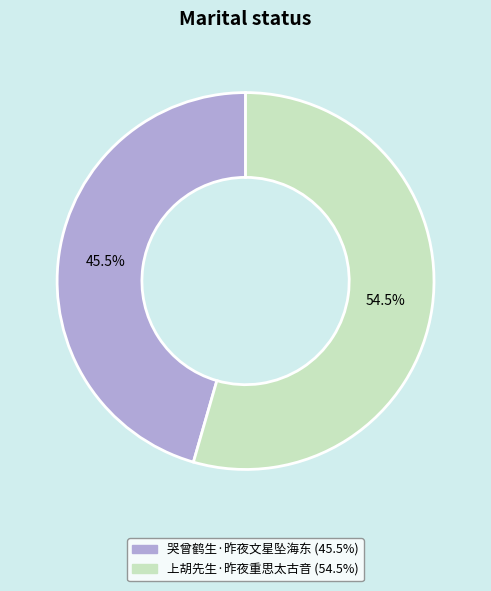

True or false: 上胡先生·昨夜重思太古音 accounts for 46% of the total.

False